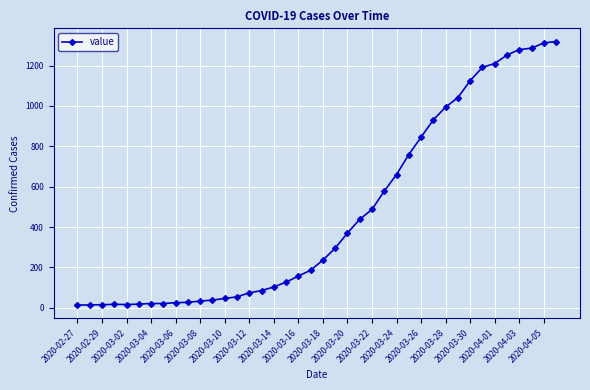

What is the difference between the second highest and second lowest values?

1298